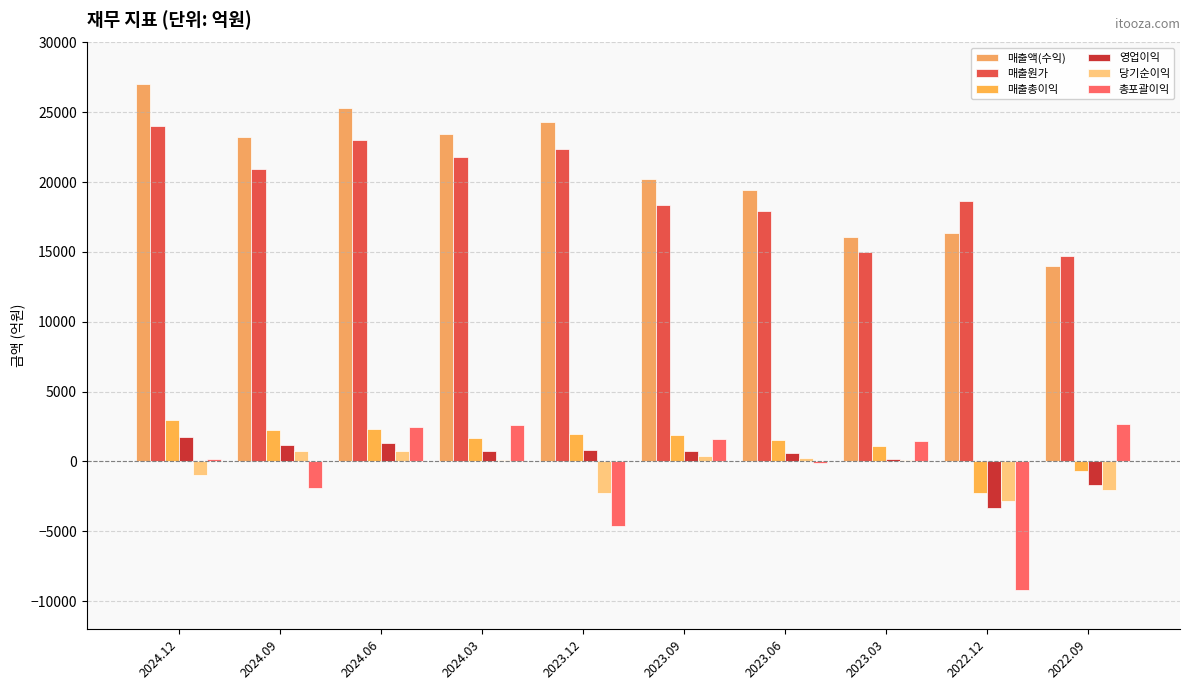

Reading left to right, list all the values displayed in this chart.

매출액(수익): 2024.12=27004	2024.09=23230	2024.06=25320	2024.03=23478	2023.12=24332	2023.09=20254	2023.06=19458	2023.03=16051	2022.12=16345	2022.09=14001
매출원가: 2024.12=24047	2024.09=20956	2024.06=22990	2024.03=21832	2023.12=22356	2023.09=18388	2023.06=17934	2023.03=14962	2022.12=18639	2022.09=14705
매출총이익: 2024.12=2956	2024.09=2274	2024.06=2330	2024.03=1646	2023.12=1976	2023.09=1866	2023.06=1524	2023.03=1089	2022.12=-2294	2022.09=-703
영업이익: 2024.12=1742	2024.09=1199	2024.06=1307	2024.03=779	2023.12=790	2023.09=759	2023.06=589	2023.03=196	2022.12=-3359	2022.09=-1679
당기순이익: 2024.12=-994	2024.09=714	2024.06=740	2024.03=78	2023.12=-2236	2023.09=356	2023.06=232	2023.03=93	2022.12=-2828	2022.09=-2016
총포괄이익: 2024.12=183	2024.09=-1873	2024.06=2466	2024.03=2627	2023.12=-4629	2023.09=1637	2023.06=-120	2023.03=1485	2022.12=-9197	2022.09=2655